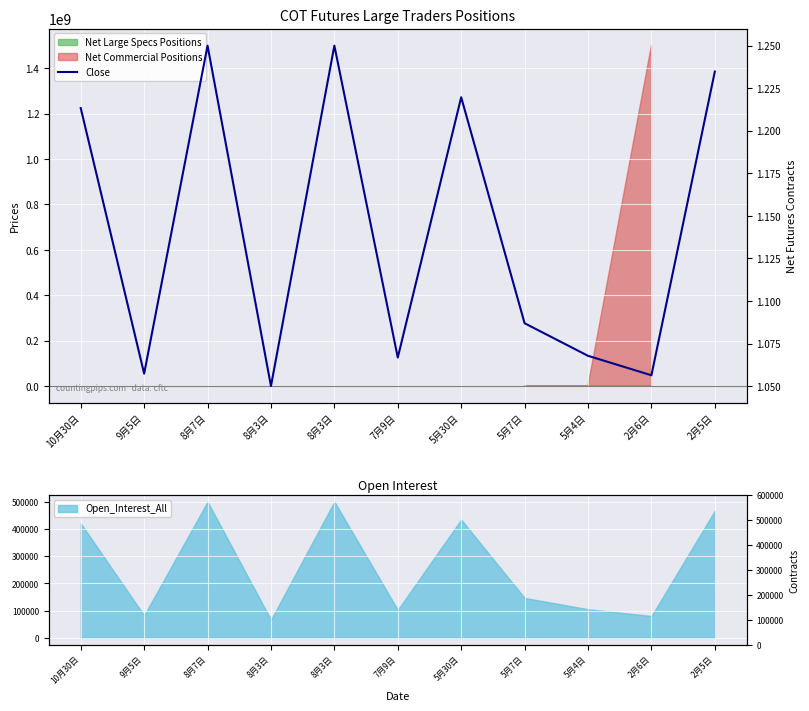

Rank the categories by value from lowest to highest.

8月3日, 2月6日, 9月5日, 7月9日, 5月4日, 5月7日, 10月30日, 5月30日, 2月5日, 8月7日, 8月3日